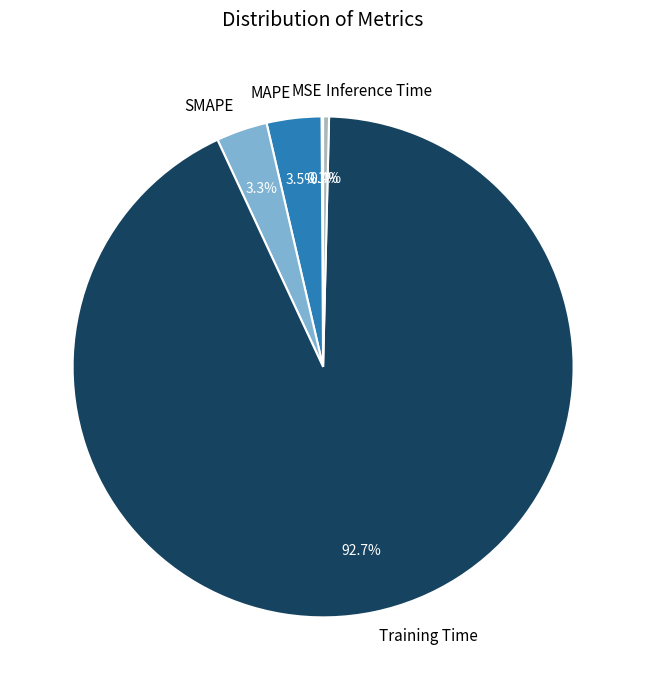

What is the largest slice in the pie chart?

Training Time